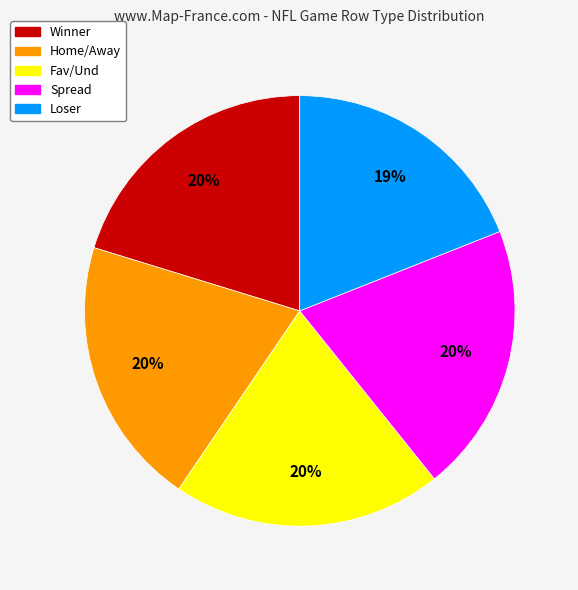

Does any single category account for the majority?

No